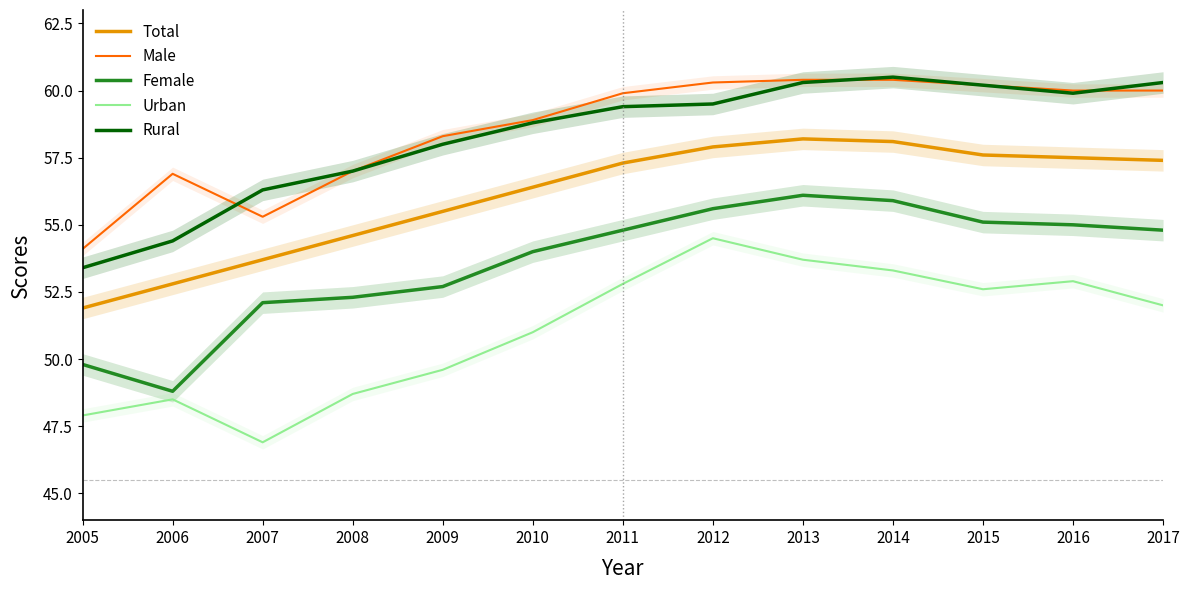

Reading left to right, what are all the values shown in this chart?

Total: 51.9	52.8	53.7	54.6	55.5	56.4	57.3	57.9	58.2	58.1	57.6	57.5	57.4
Male: 54.1	56.9	55.3	57.0	58.3	58.9	59.9	60.3	60.4	60.4	60.2	60.0	60.0
Female: 49.8	48.8	52.1	52.3	52.7	54.0	54.8	55.6	56.1	55.9	55.1	55.0	54.8
Urban: 47.9	48.5	46.9	48.7	49.6	51.0	52.8	54.5	53.7	53.3	52.6	52.9	52.0
Rural: 53.4	54.4	56.3	57.0	58.0	58.8	59.4	59.5	60.3	60.5	60.2	59.9	60.3